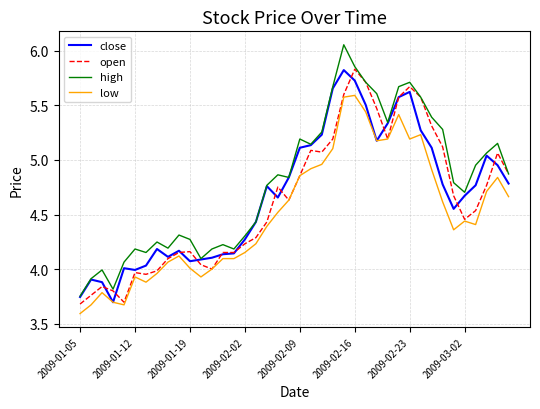

What is the minimum value shown in the chart?

3.6